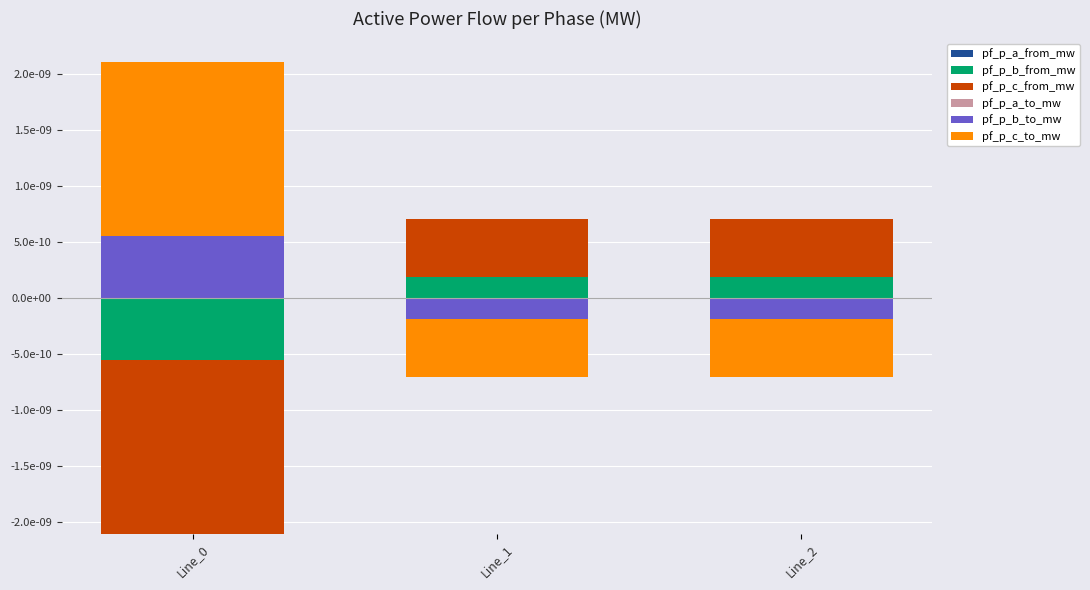

How many distinct data groups are displayed?

6